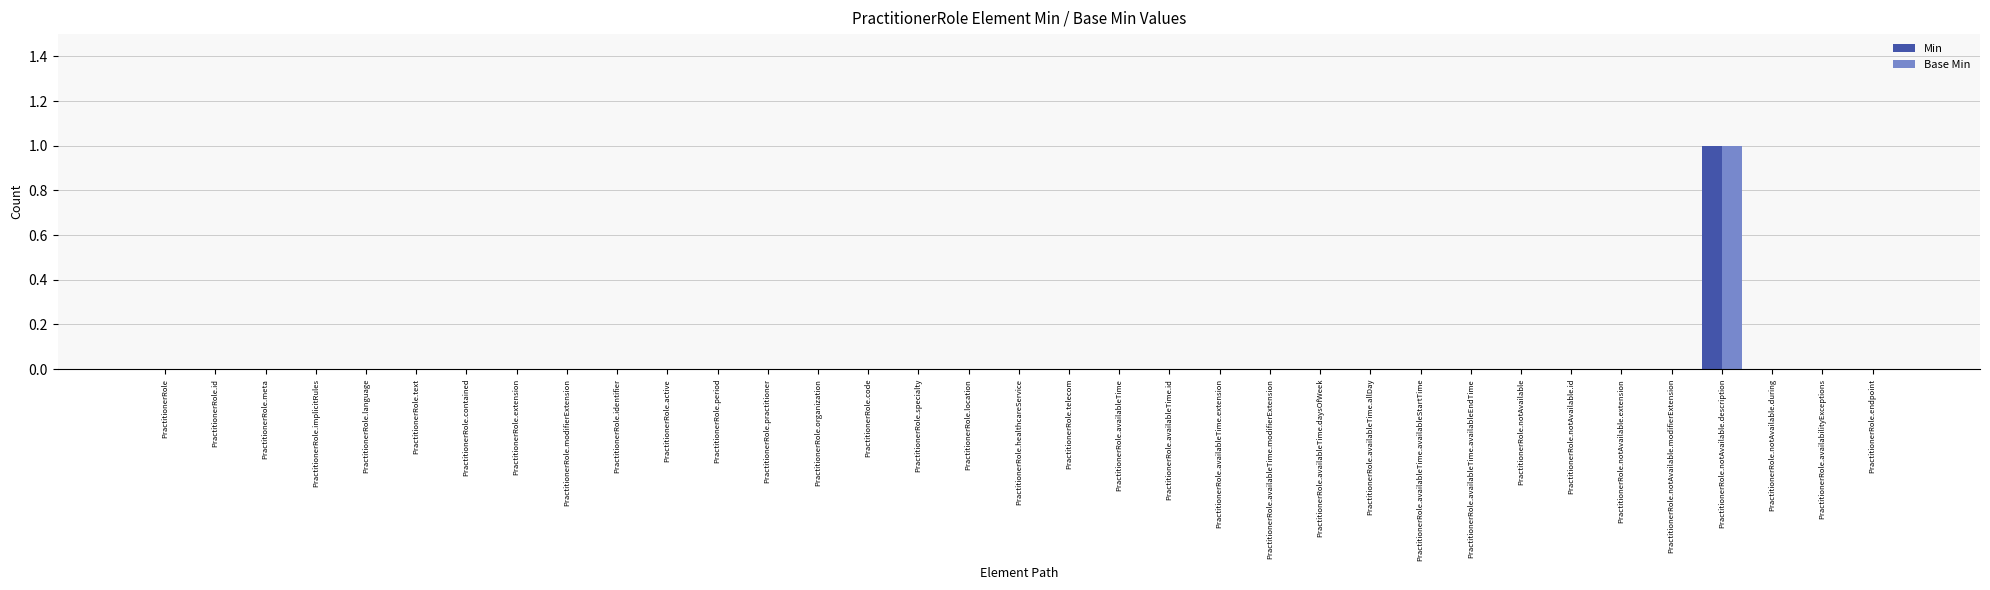

At which category is the sum across all series the highest?

PractitionerRole.notAvailable.description